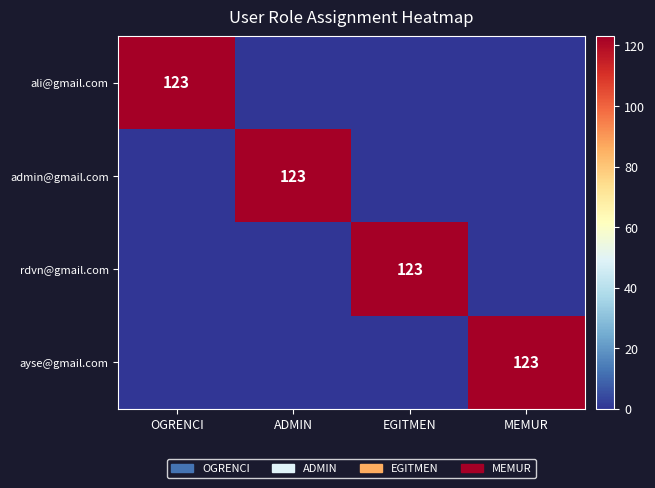

Where is ayse@gmail.com nearest to the value 61?

OGRENCI